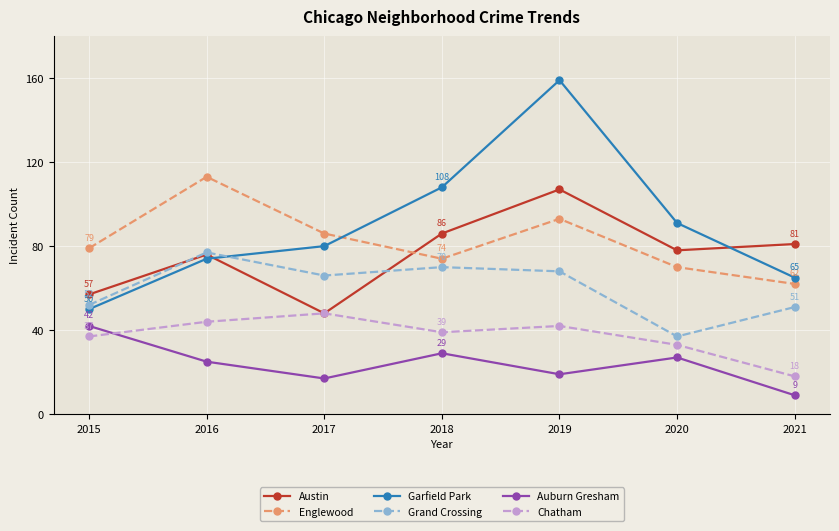

What is the difference between the maximum and minimum values in the Chatham series?

30